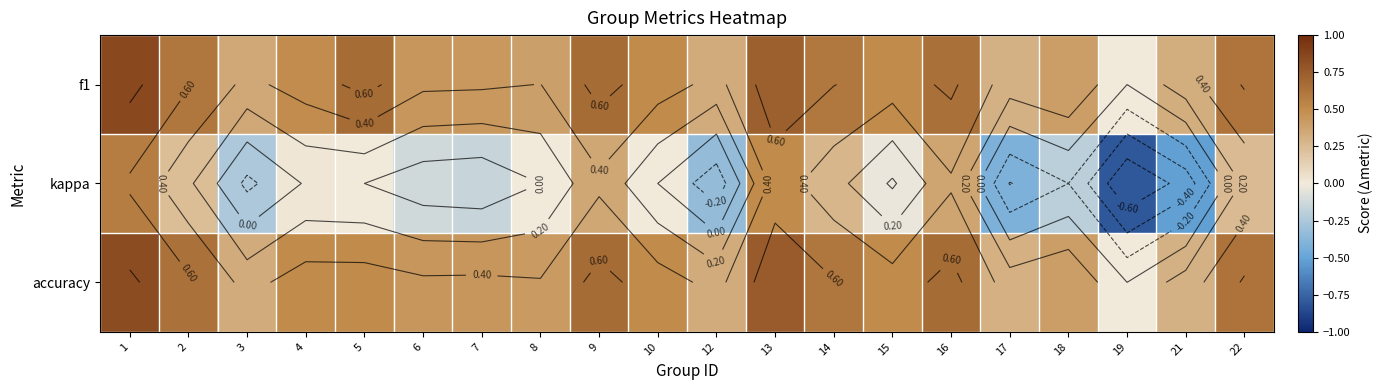

What is the approximate value of accuracy at 16?

0.7